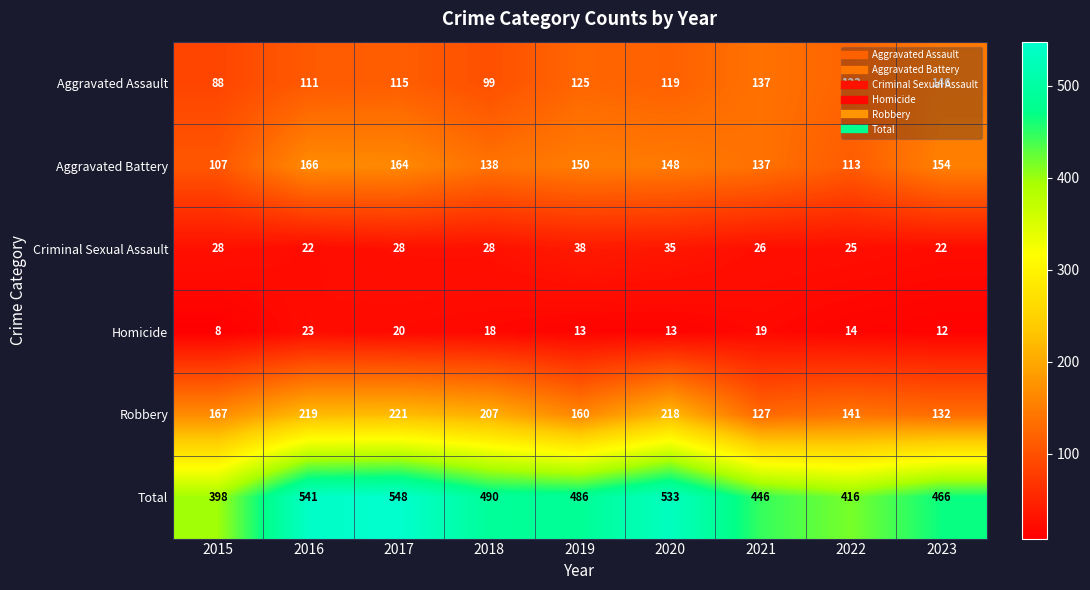

Is it true that Total equals 486 at 2019?

True